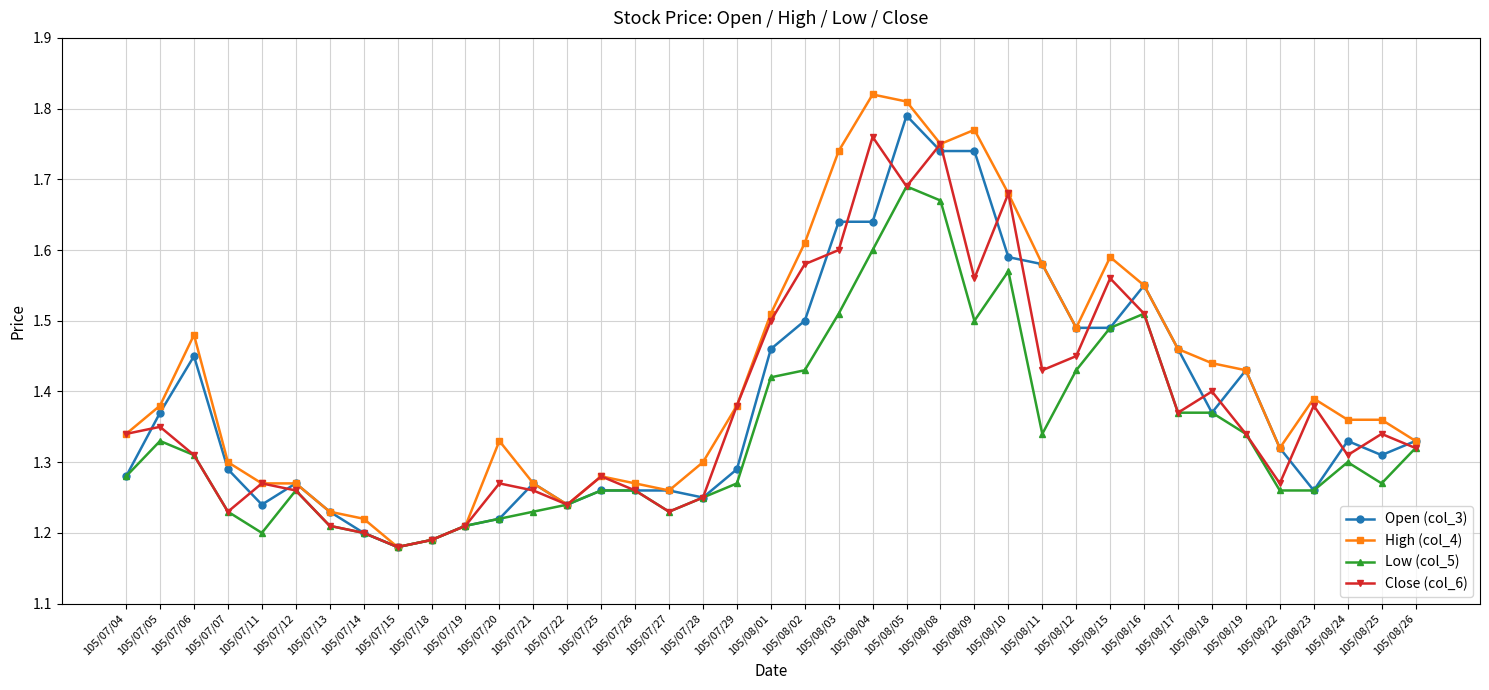

Does the chart have visible grid lines?

Yes